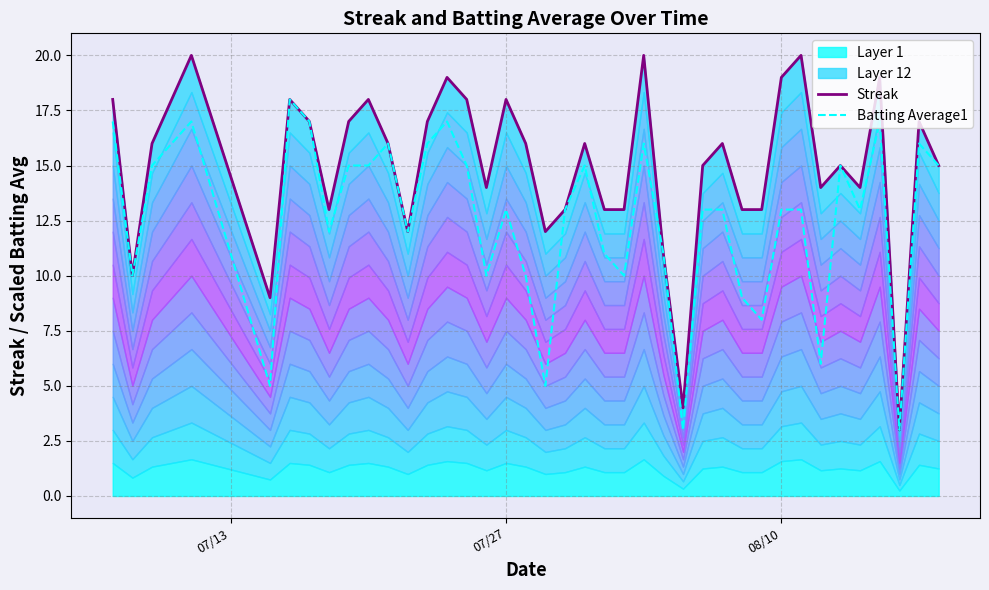

What is the greatest value displayed?

20.0